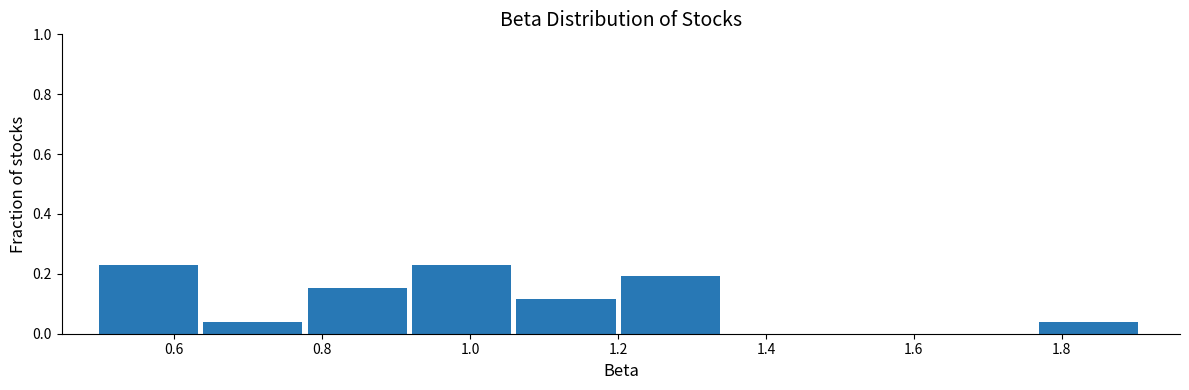

What is the height of the bar covering 1.76 to 1.90 on the x-axis? Neither the bar edges nor the heights are printed on the chart, so give them approximately, as read against the axes.

0.04